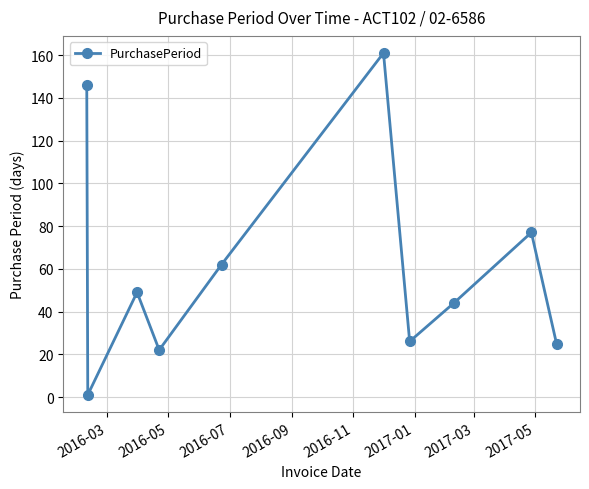

What is the average value?

61